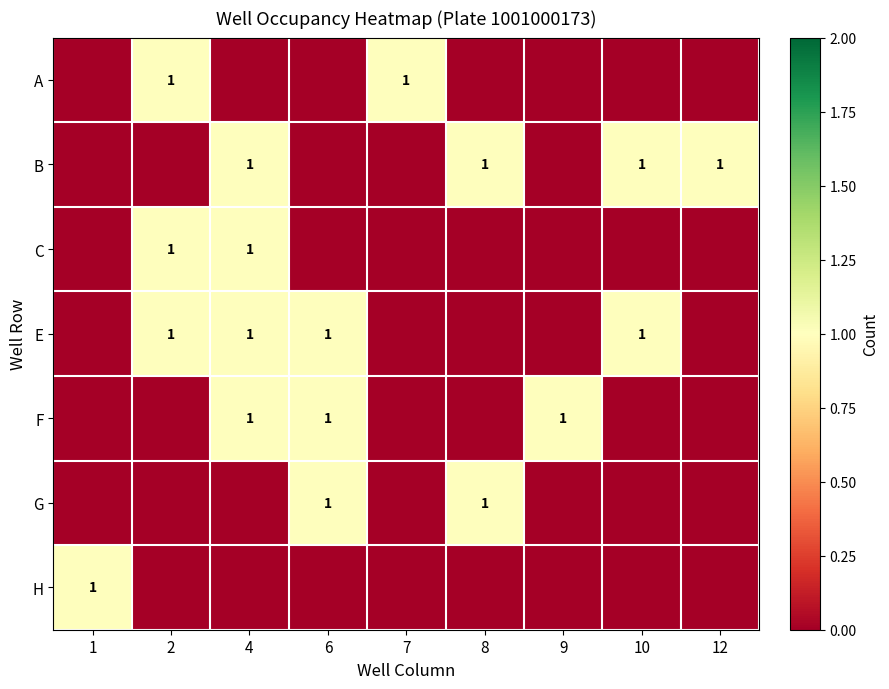

The value of F at 6 is 1. True or false?

True